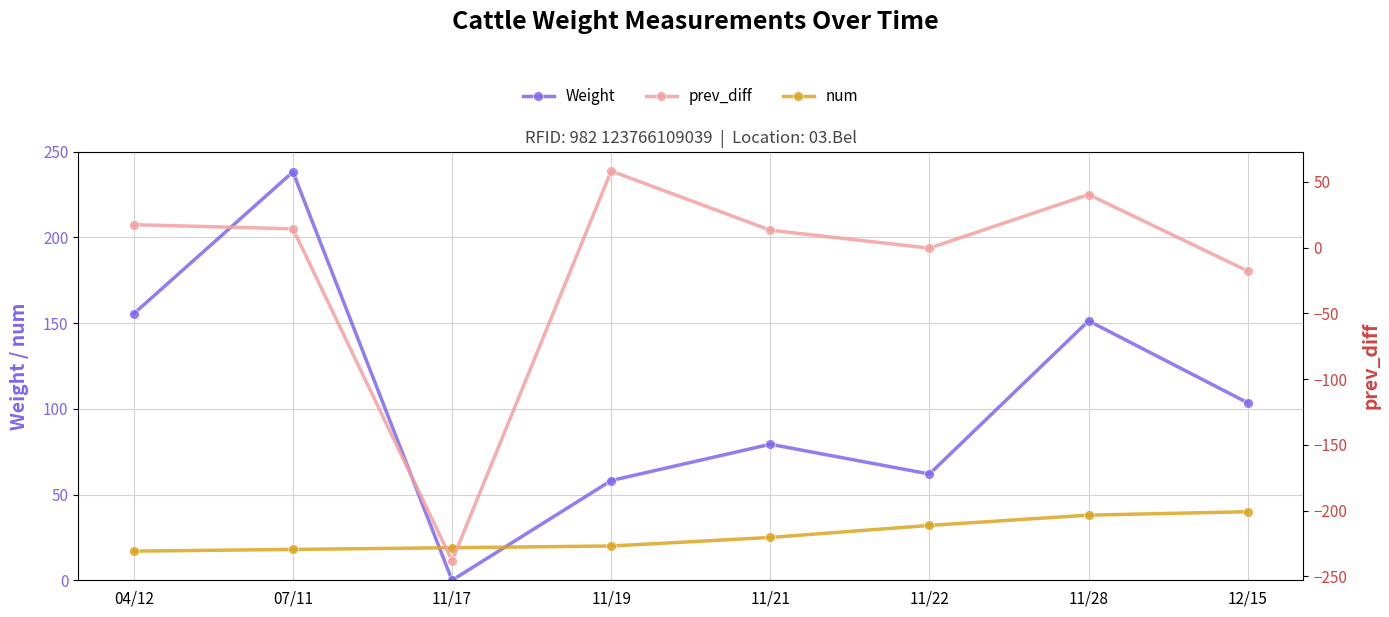

What is the difference between the second highest and second lowest values in the Weight series?

97.3